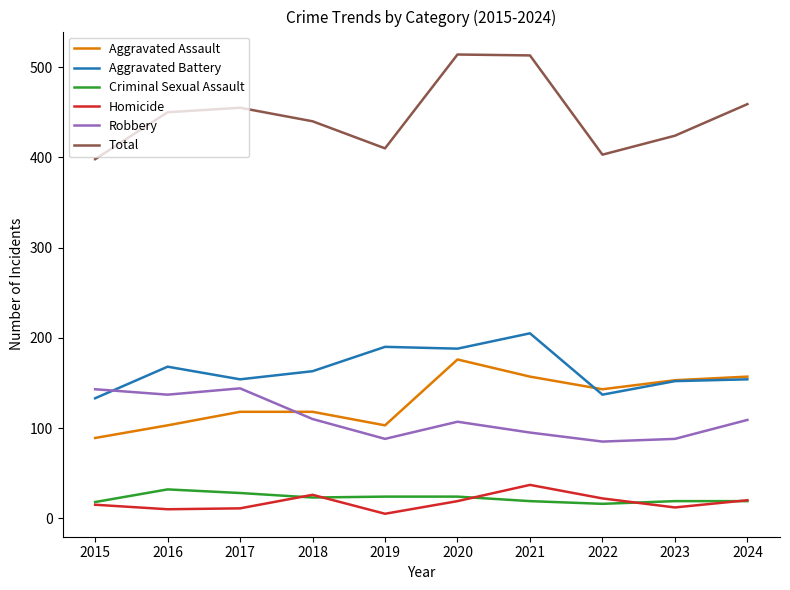

Is this an area chart (filled region under the line)?

No